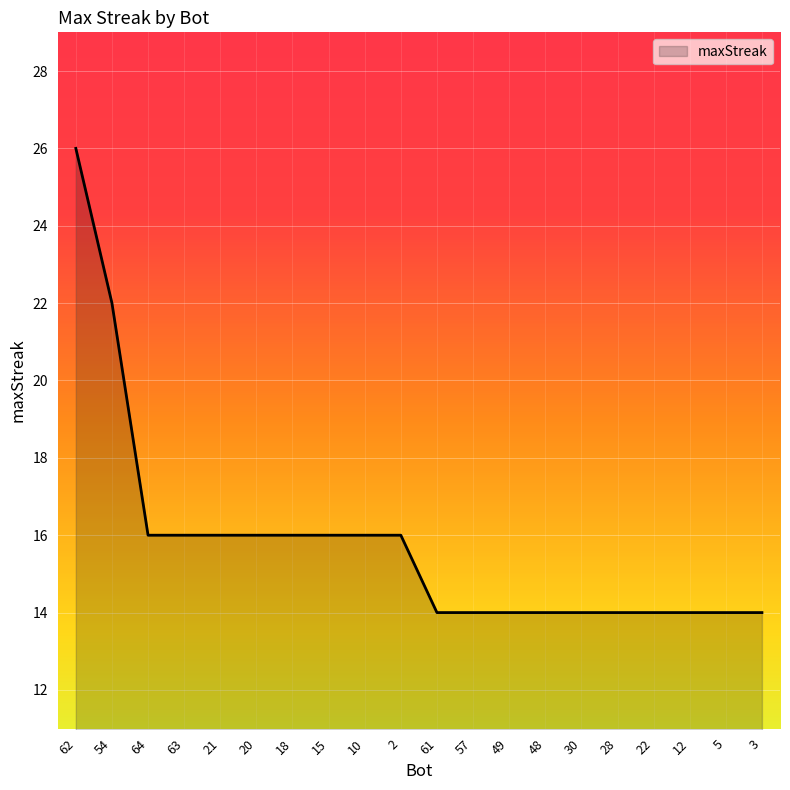

What position from the right is 2?

11